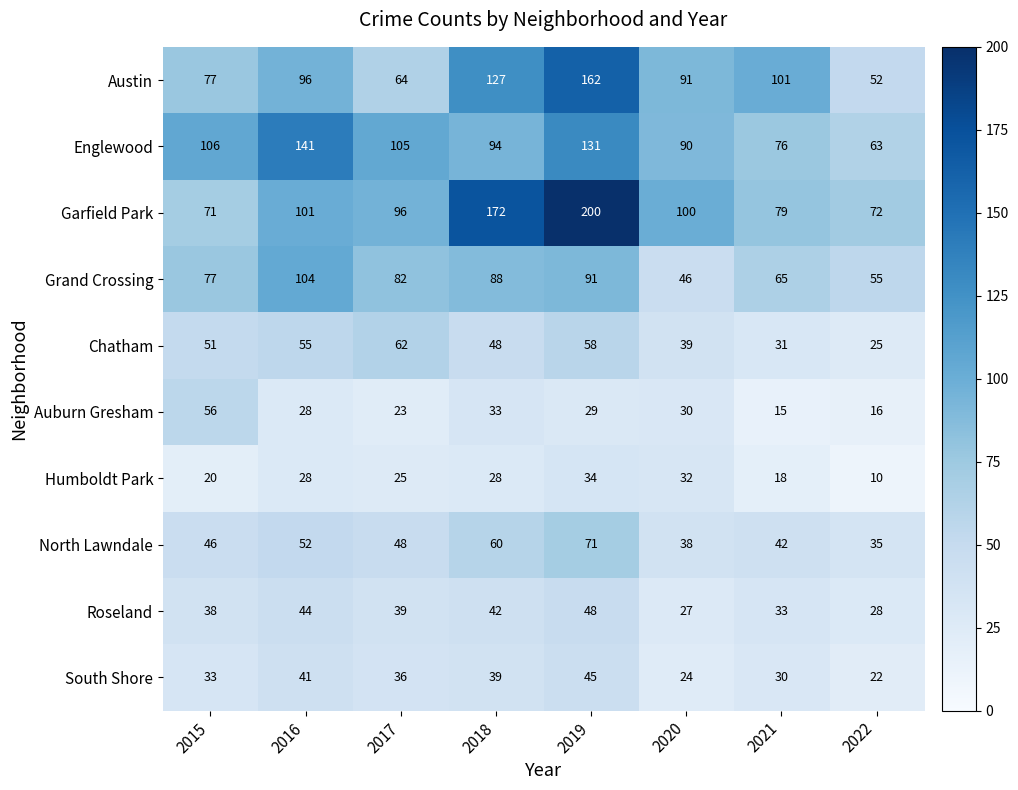

How many categories are shown in the chart?

8